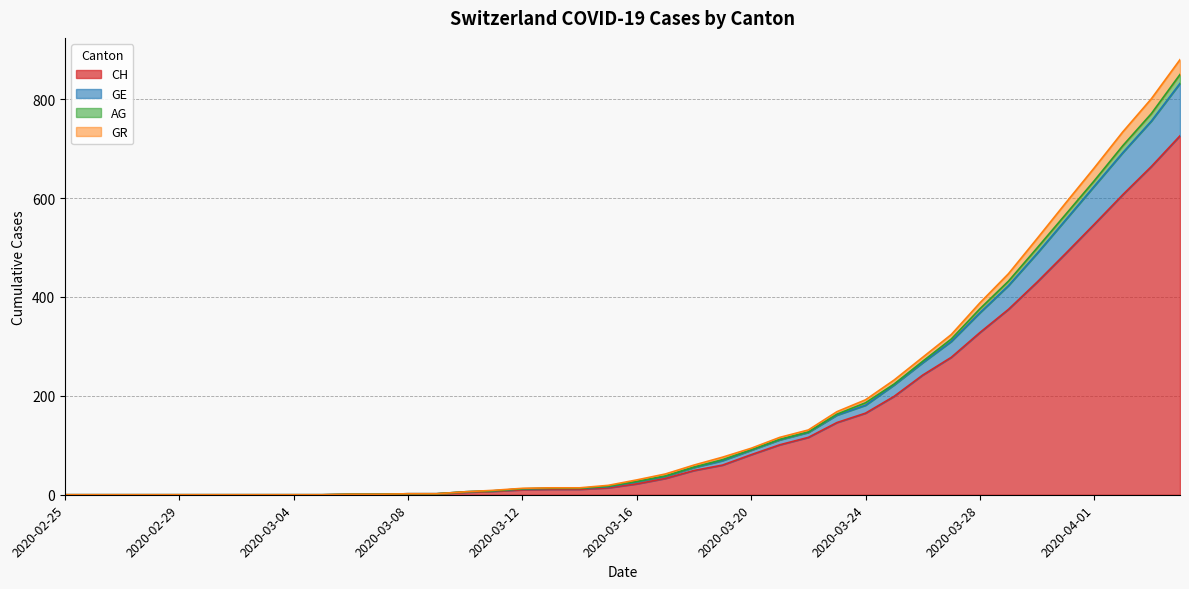

The CH series shows 418 at 2020-03-27. True or false?

False